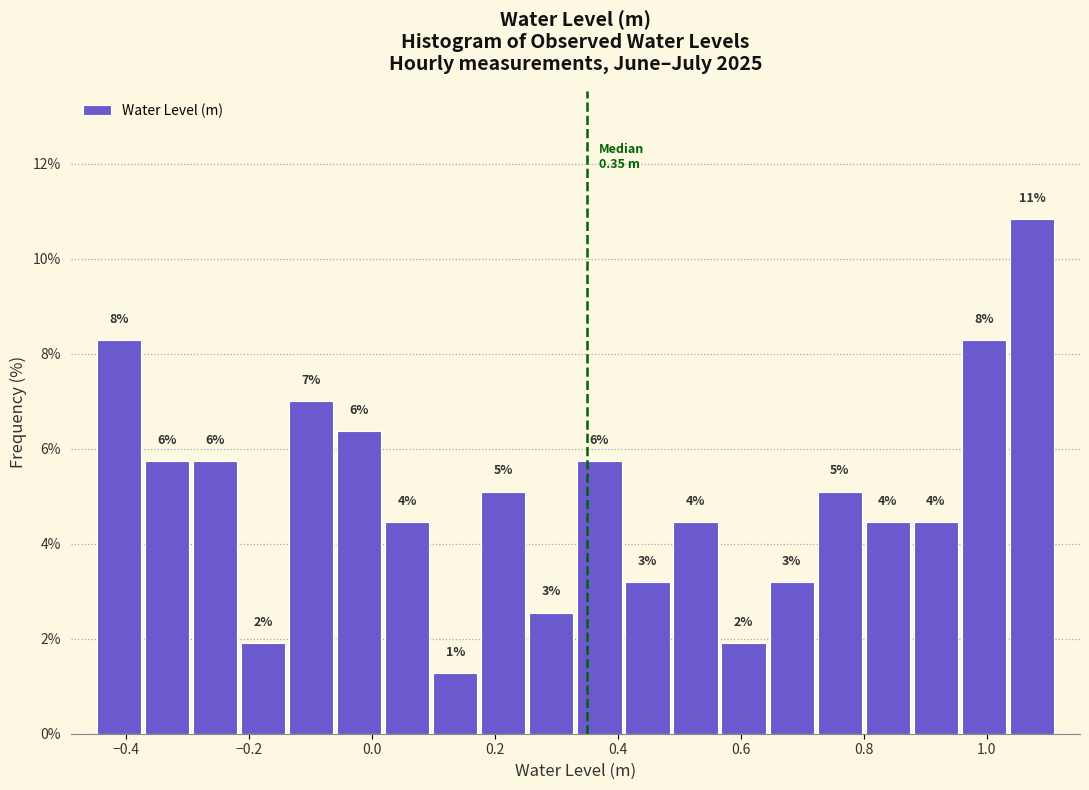

Around what value on the x-axis is the tallest bar? Give the approximate position of its centre, as read against the axis.

1.08